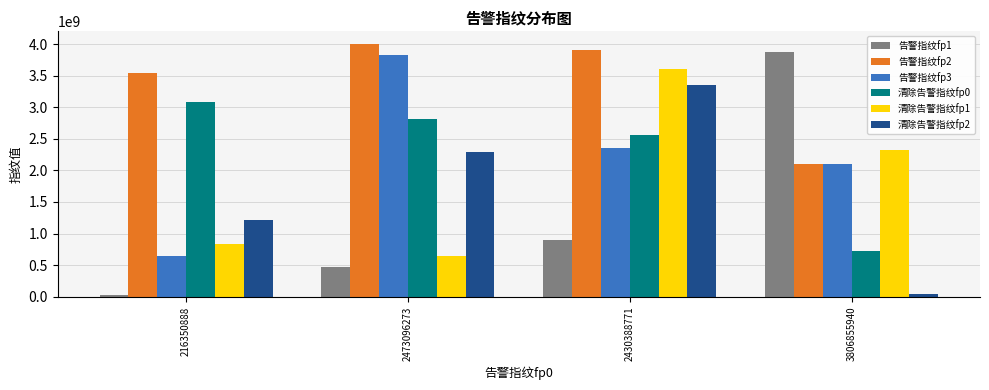

Which category has the lowest value in the 告警指纹fp3 series?

216350888